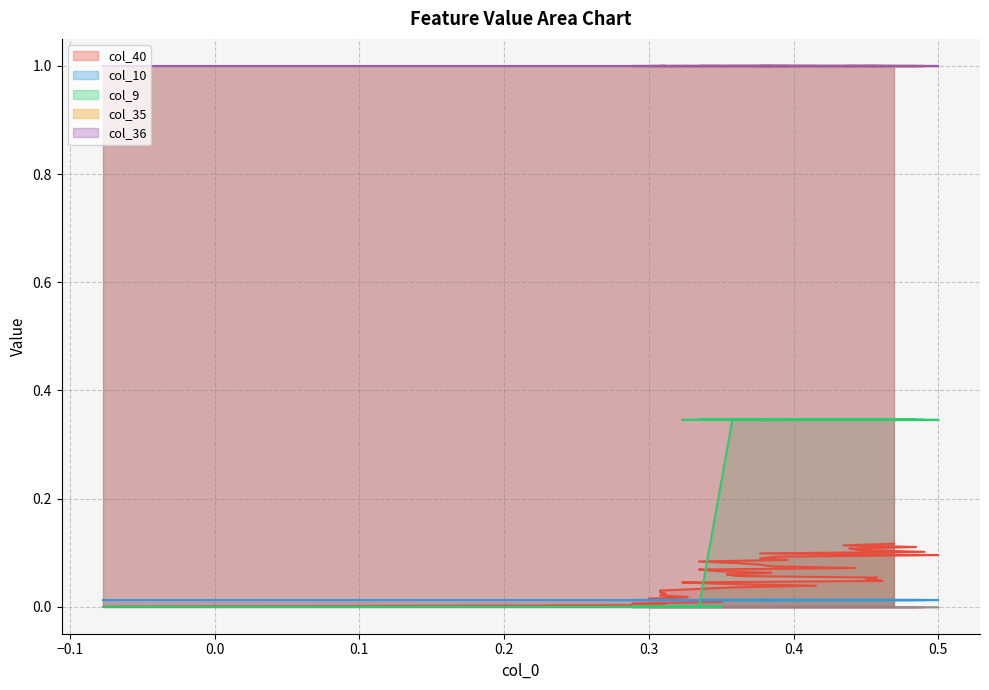

How many col_9 values are between 0 and 1?

40